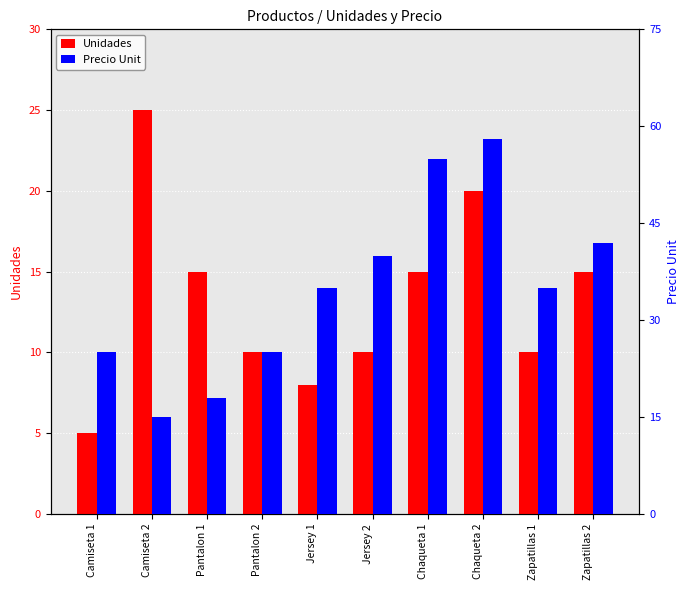

Which series has the widest spread of values?

Precio Unit